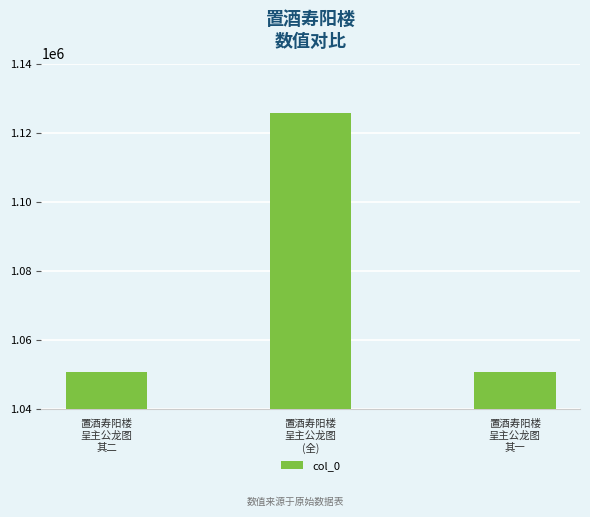

What is the difference between the maximum and minimum values?

75114